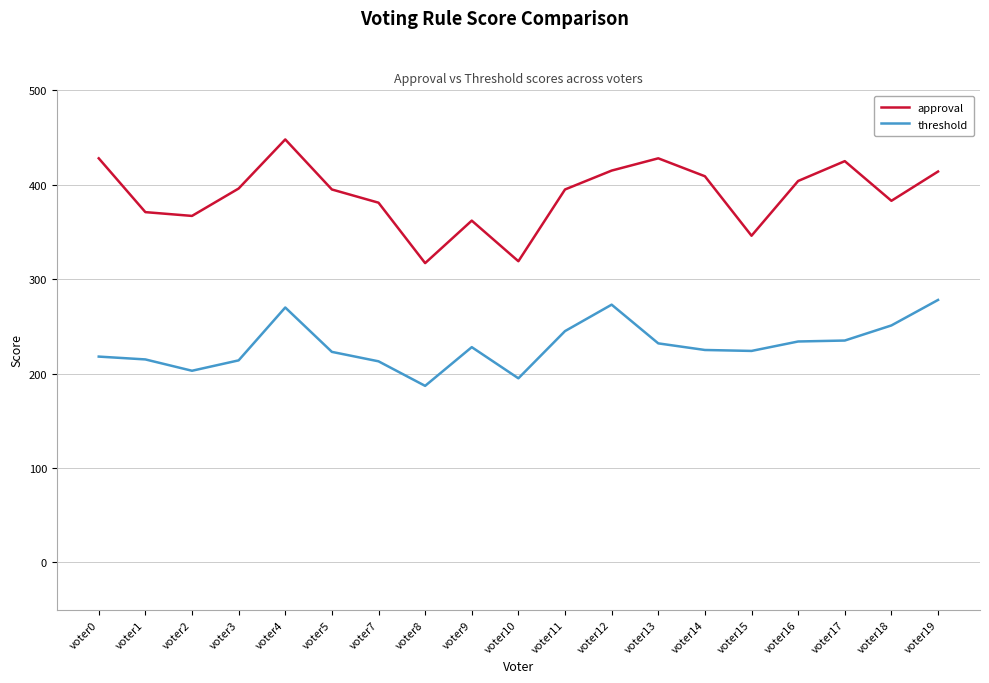

The approval series shows 255 at voter12. True or false?

False